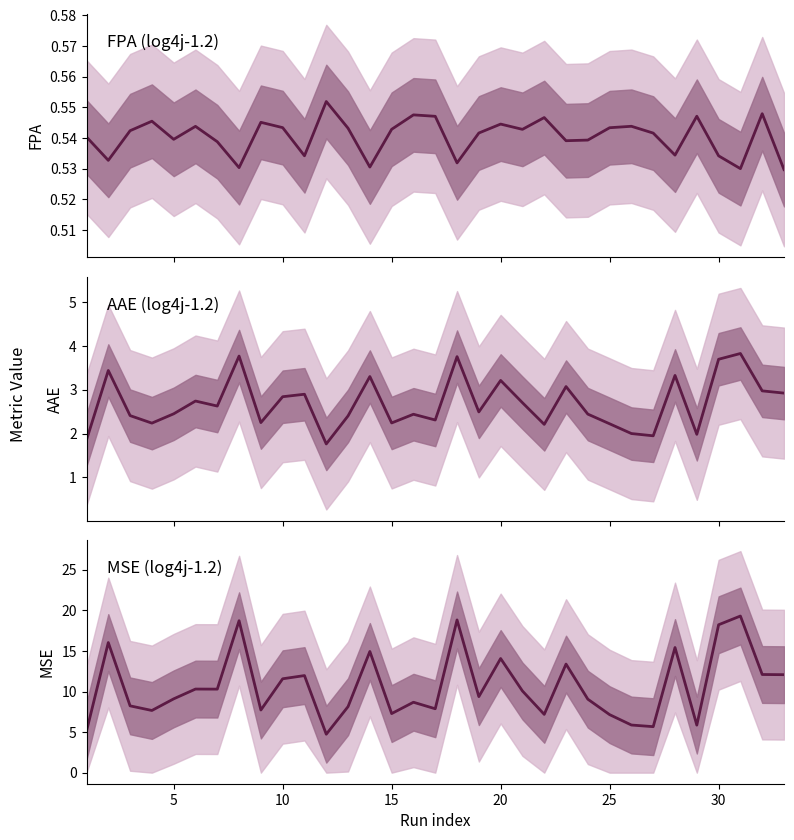

True or false: MSE and FPA intersect in this chart.

False